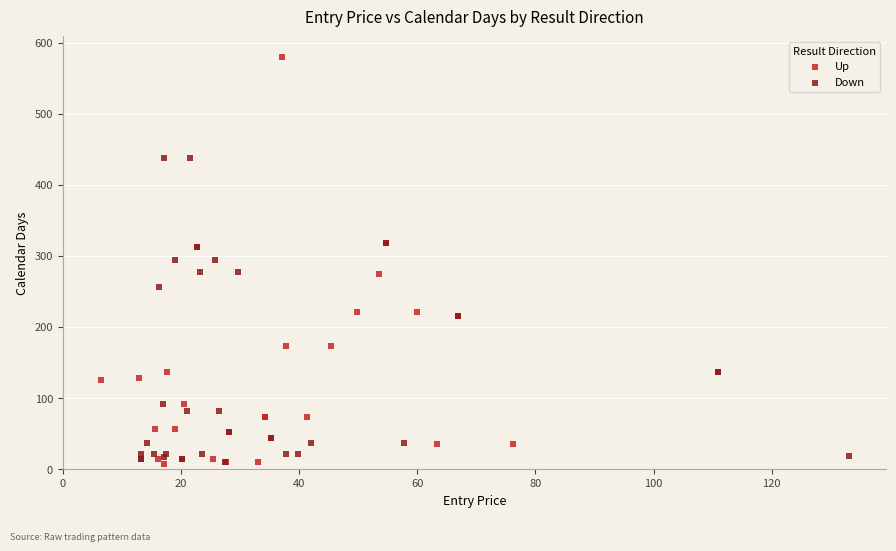

Which series contains the highest Y value?

Up